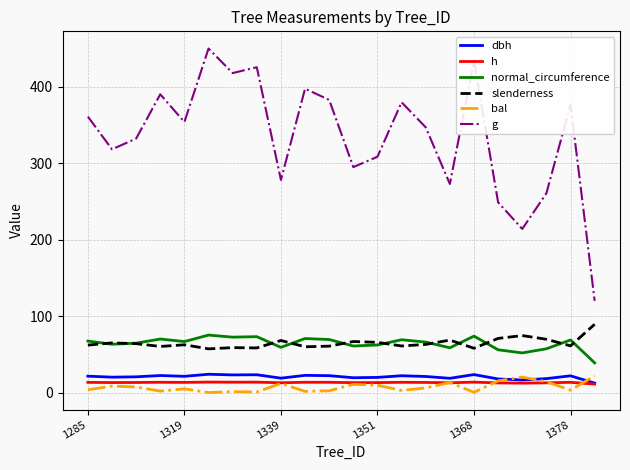

Which series ends up on top after the final intersection of h and bal?

bal